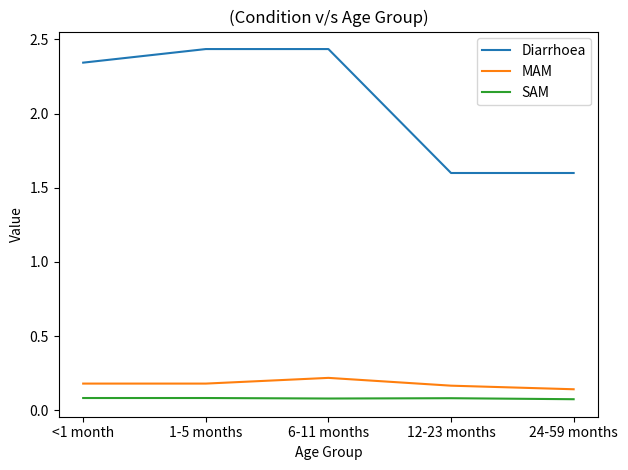

What is the lowest value of the Diarrhoea series?

1.6